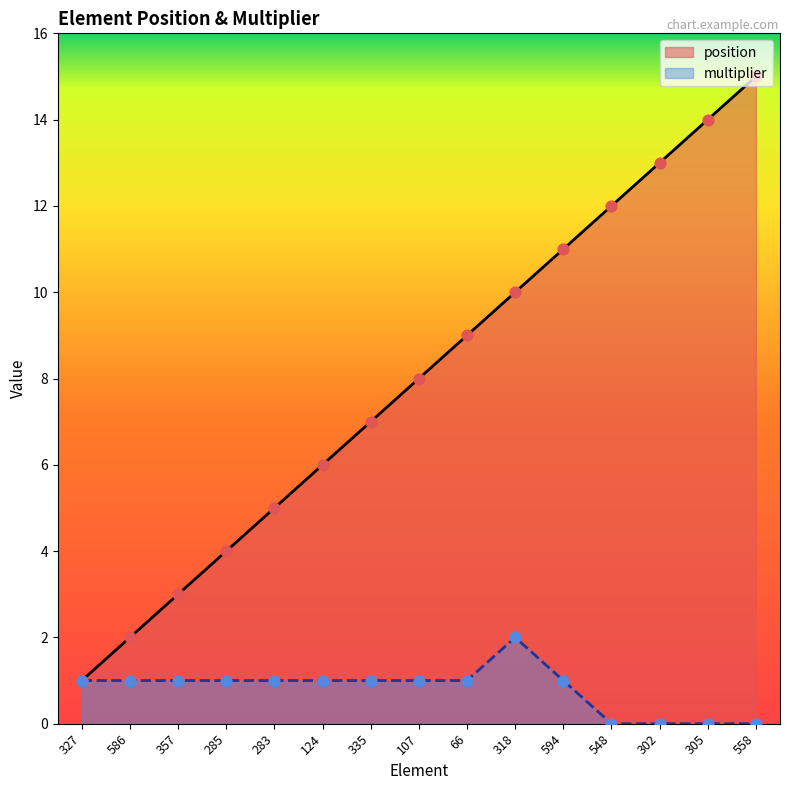

What are all the series names shown in the legend?

position, multiplier